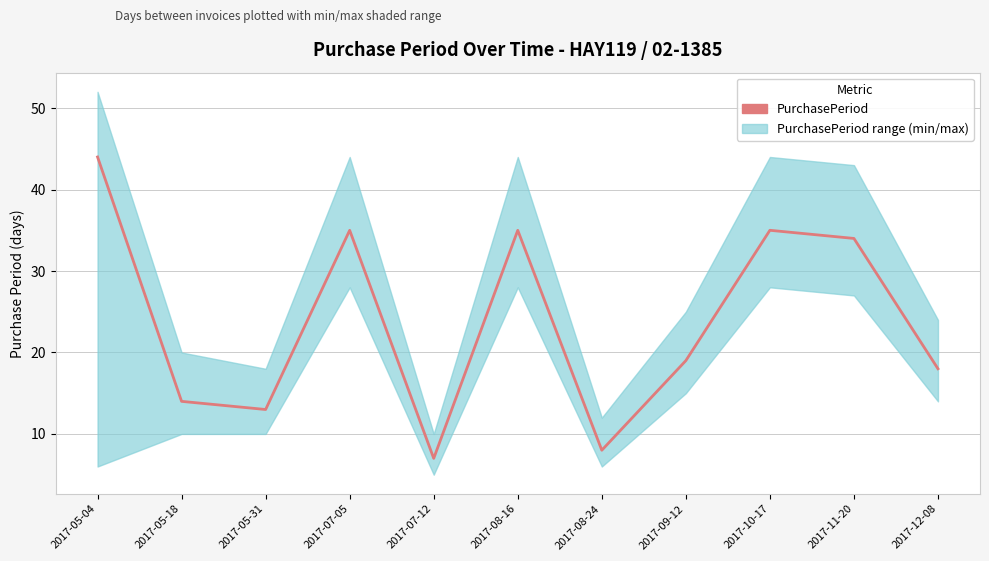

What is the change in value from 2017-10-17 to 2017-11-20?

-1